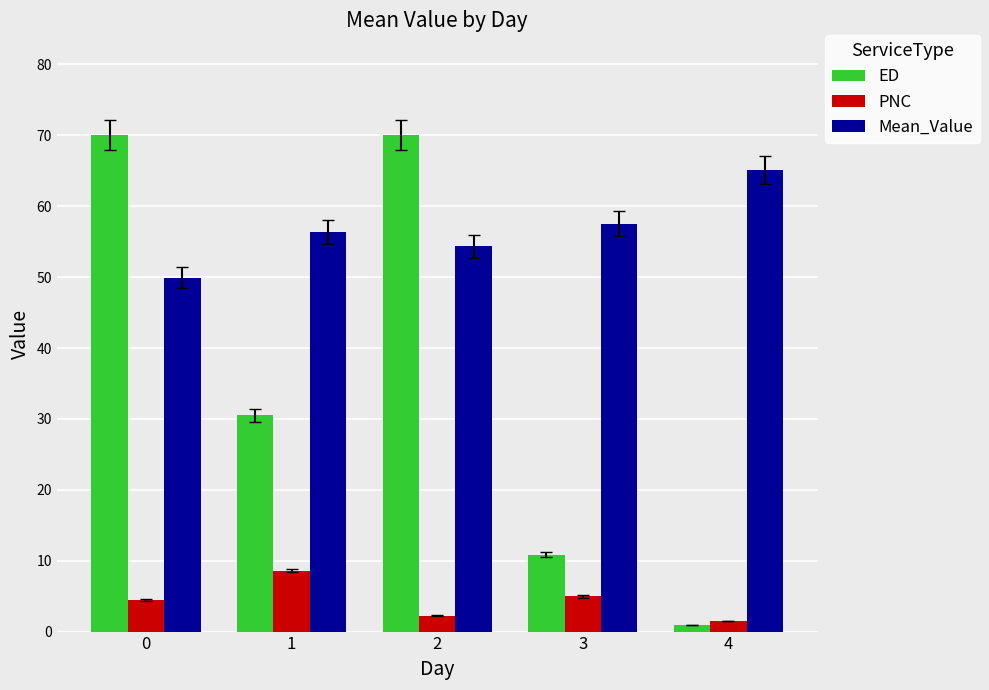

List the series in order of their overall mean, highest first.

Mean_Value, ED, PNC